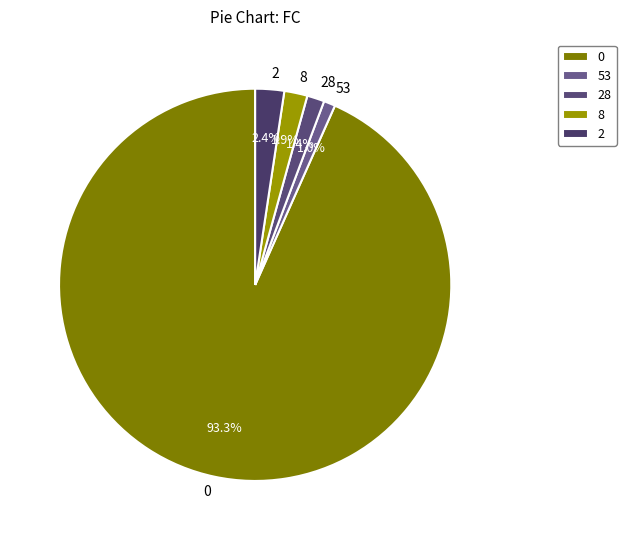

How much of the chart is everything except 2?

97.6%